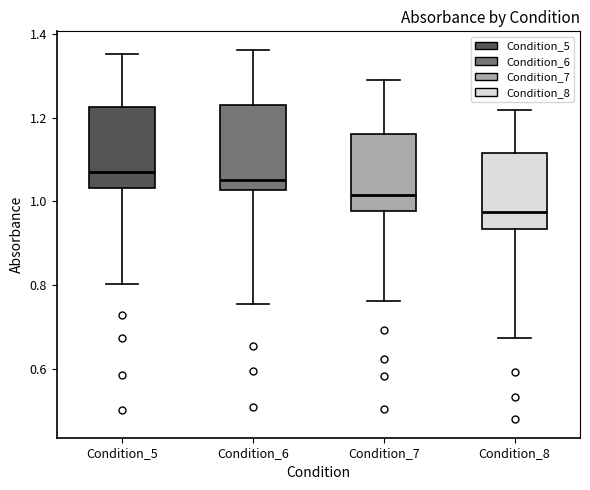

Reading left to right, read every box against the y-axis: the position of its median line, the range the box covers, and the ends of its whiskers. The values are not printed on the chart, so give them approximately, as read against the axis.

Condition_5: median 1.06, box 1.04 to 1.22, whiskers 0.80 to 1.36
Condition_6: median 1.06, box 1.02 to 1.24, whiskers 0.76 to 1.36
Condition_7: median 1.02, box 0.98 to 1.16, whiskers 0.76 to 1.28
Condition_8: median 0.98, box 0.94 to 1.12, whiskers 0.68 to 1.22